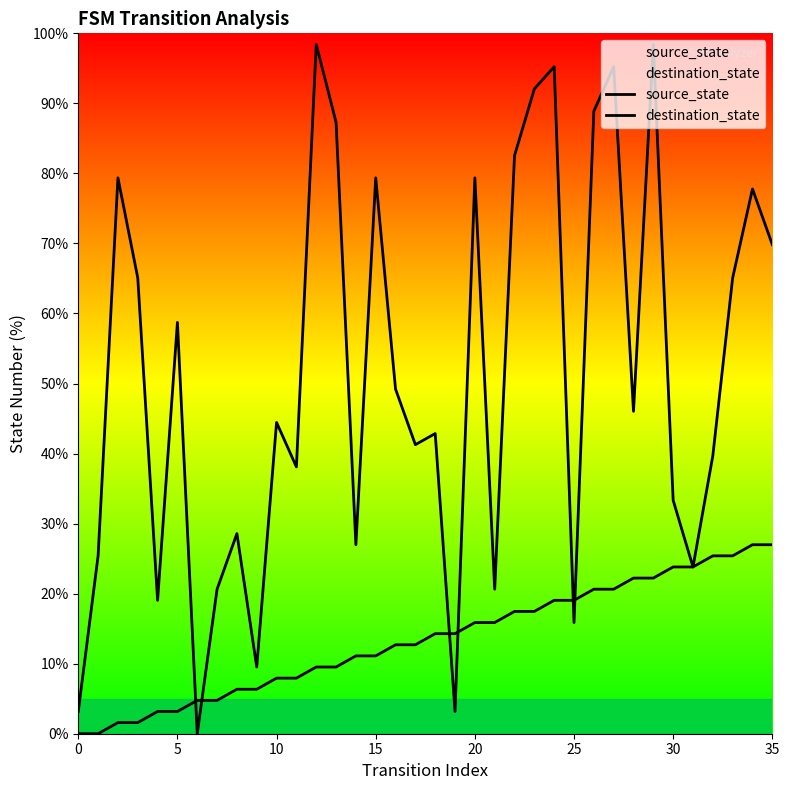

At how many categories does at least one series exceed 34?

23